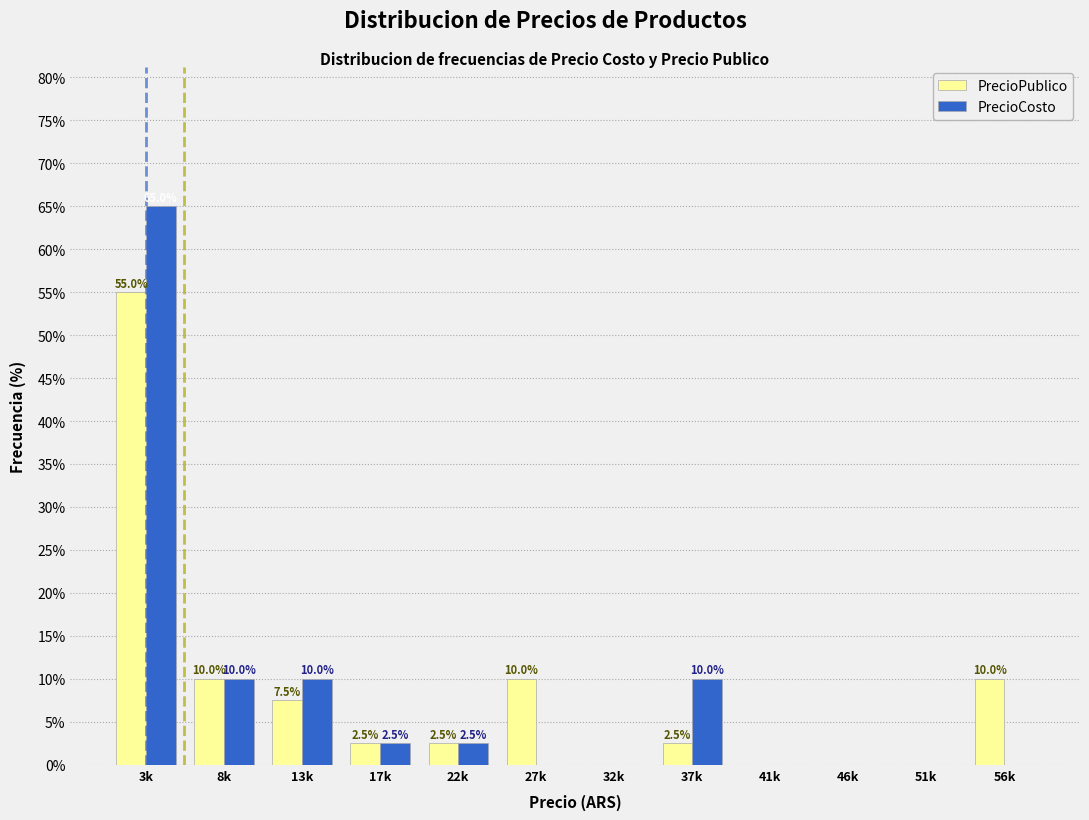

Reading left to right, transcribe all the data shown in this chart.

PrecioPublico: 3k=55.0	8k=10.0	13k=7.5	17k=2.5	22k=2.5	27k=10.0	32k=0.0	37k=2.5	41k=0.0	46k=0.0	51k=0.0	56k=10.0
PrecioCosto: 3k=65.0	8k=10.0	13k=10.0	17k=2.5	22k=2.5	27k=0.0	32k=0.0	37k=10.0	41k=0.0	46k=0.0	51k=0.0	56k=0.0